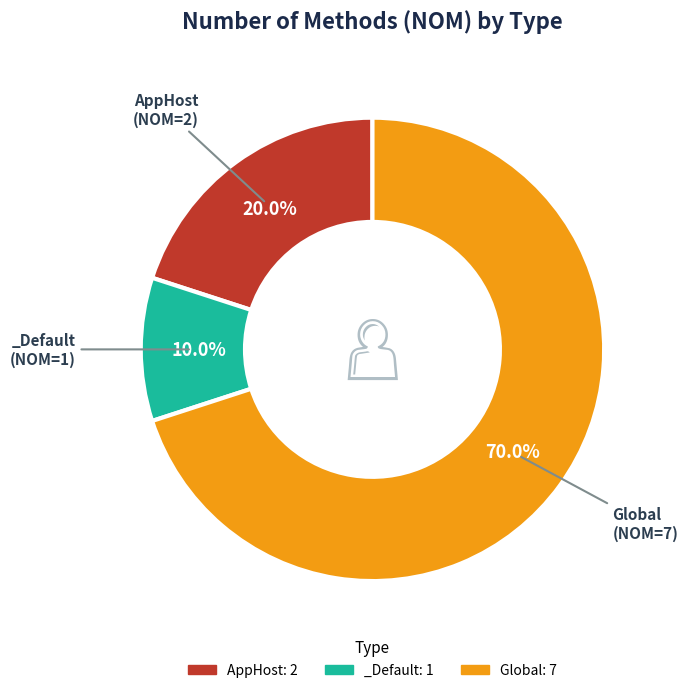

Combined, what portion of the pie is _Default and AppHost?

30.0%